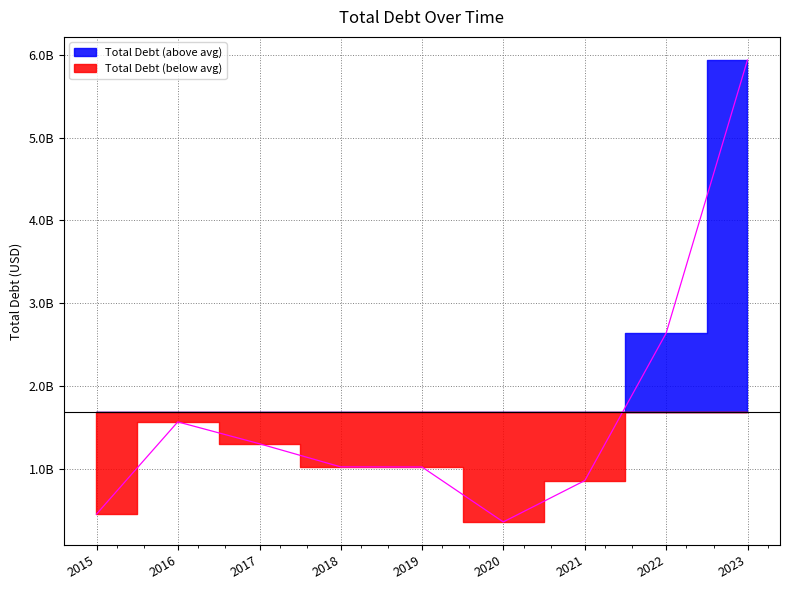

Which has a higher value, 2019-12-31 or 2016-12-31?

2016-12-31